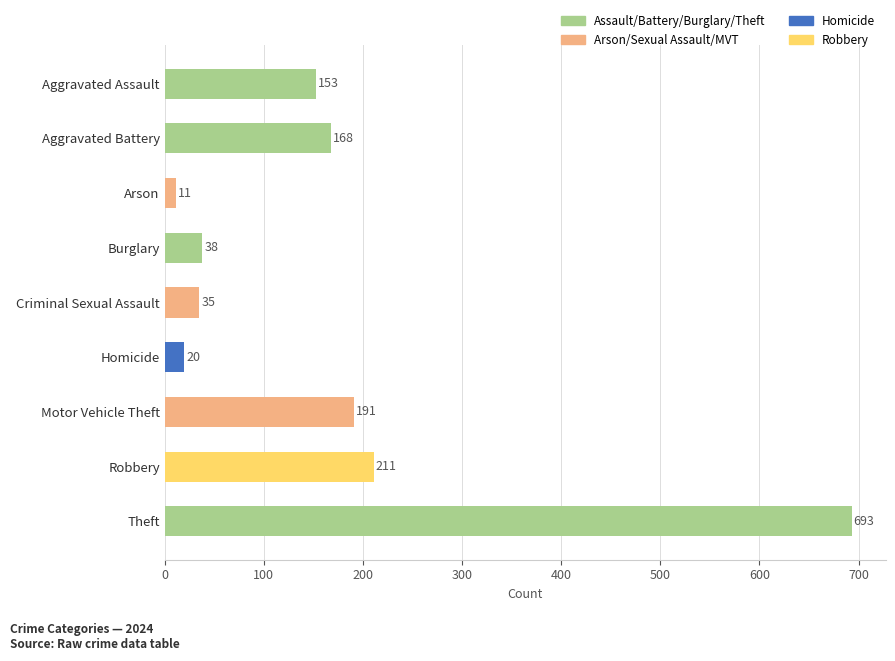

Are the bars grouped side by side (vs. stacked)?

No